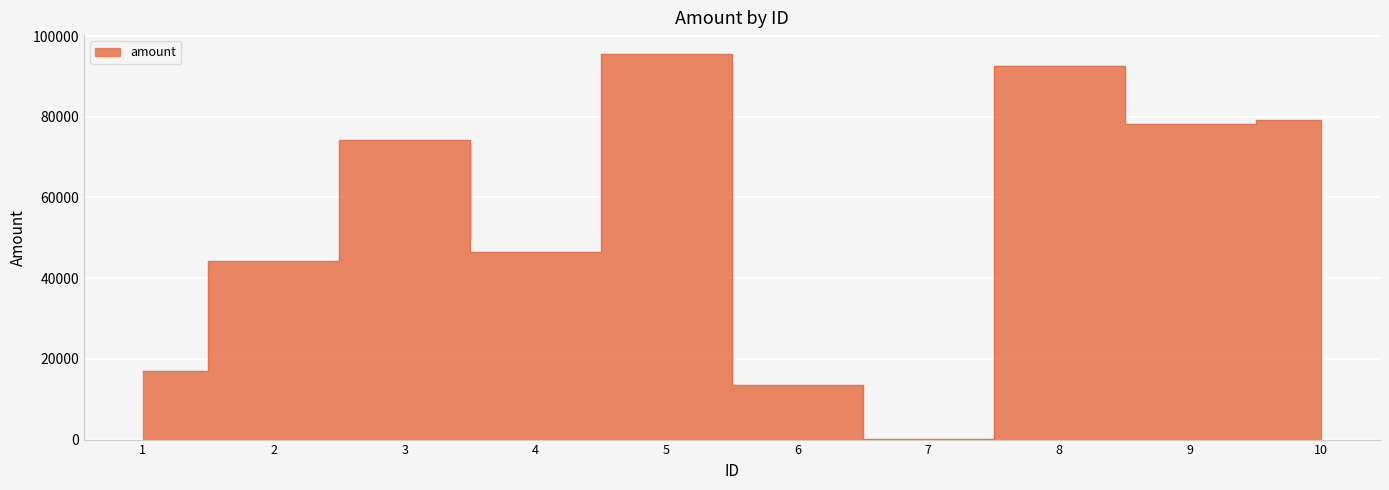

What is the minimum value shown in the chart?

248